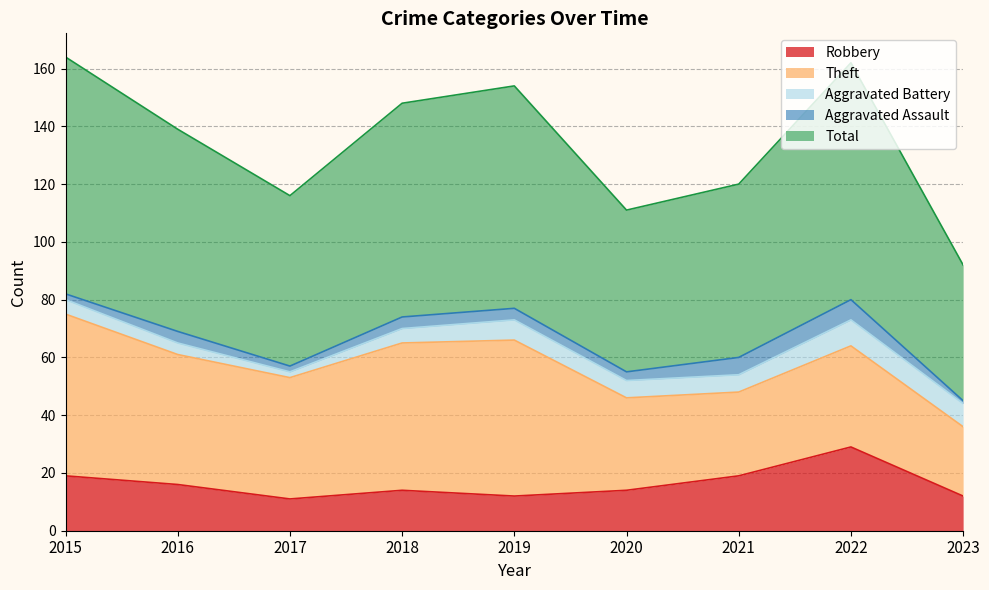

True or false: Aggravated Battery and Robbery intersect in this chart.

False